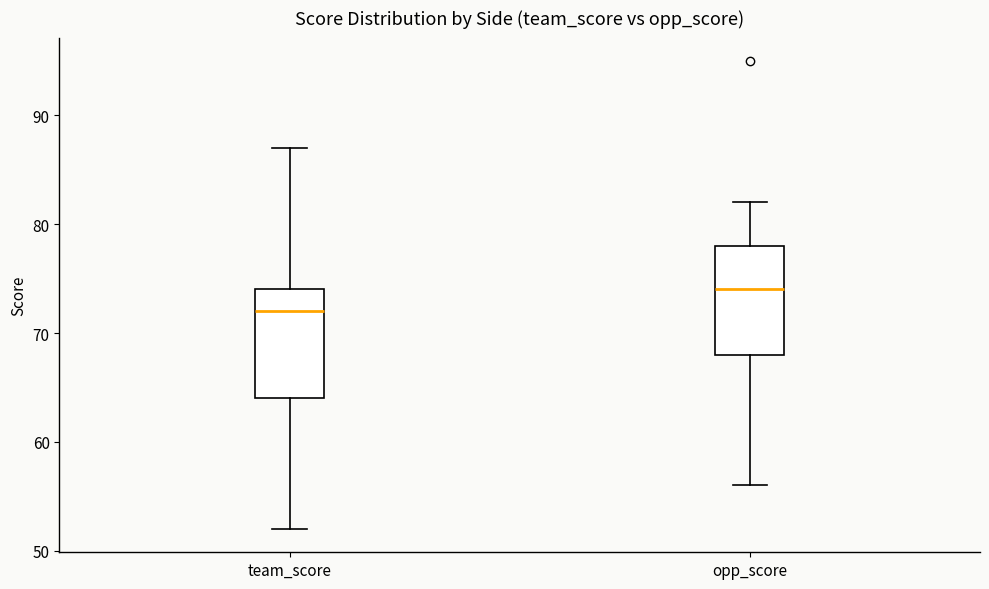

Reading left to right, transcribe this box plot: for each box, give where its median line is, the range the box spans, and where its two whiskers end, as read against the y-axis. The values are not printed on the chart, so give them approximately, as read against the axis.

team_score: median 72, box 64 to 74, whiskers 52 to 87
opp_score: median 74, box 68 to 78, whiskers 56 to 82